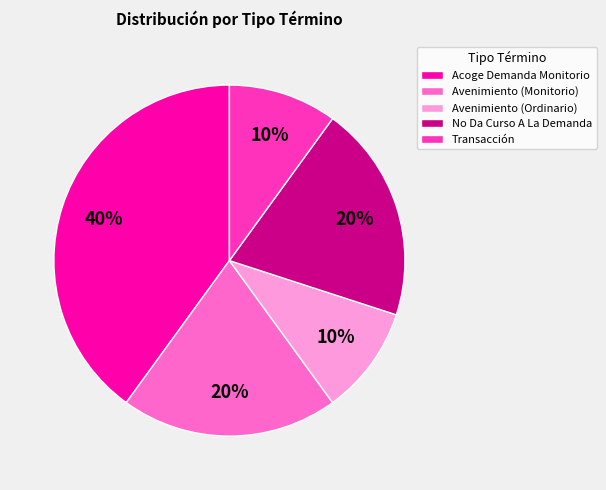

To the nearest percent, what is the combined percentage of No Da Curso A La Demanda and Transacción?

30%